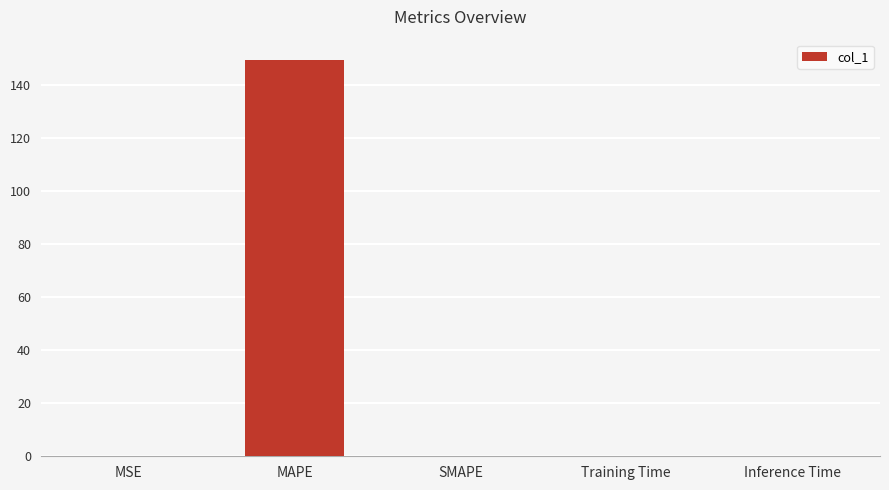

How many categories are shown in the chart?

5